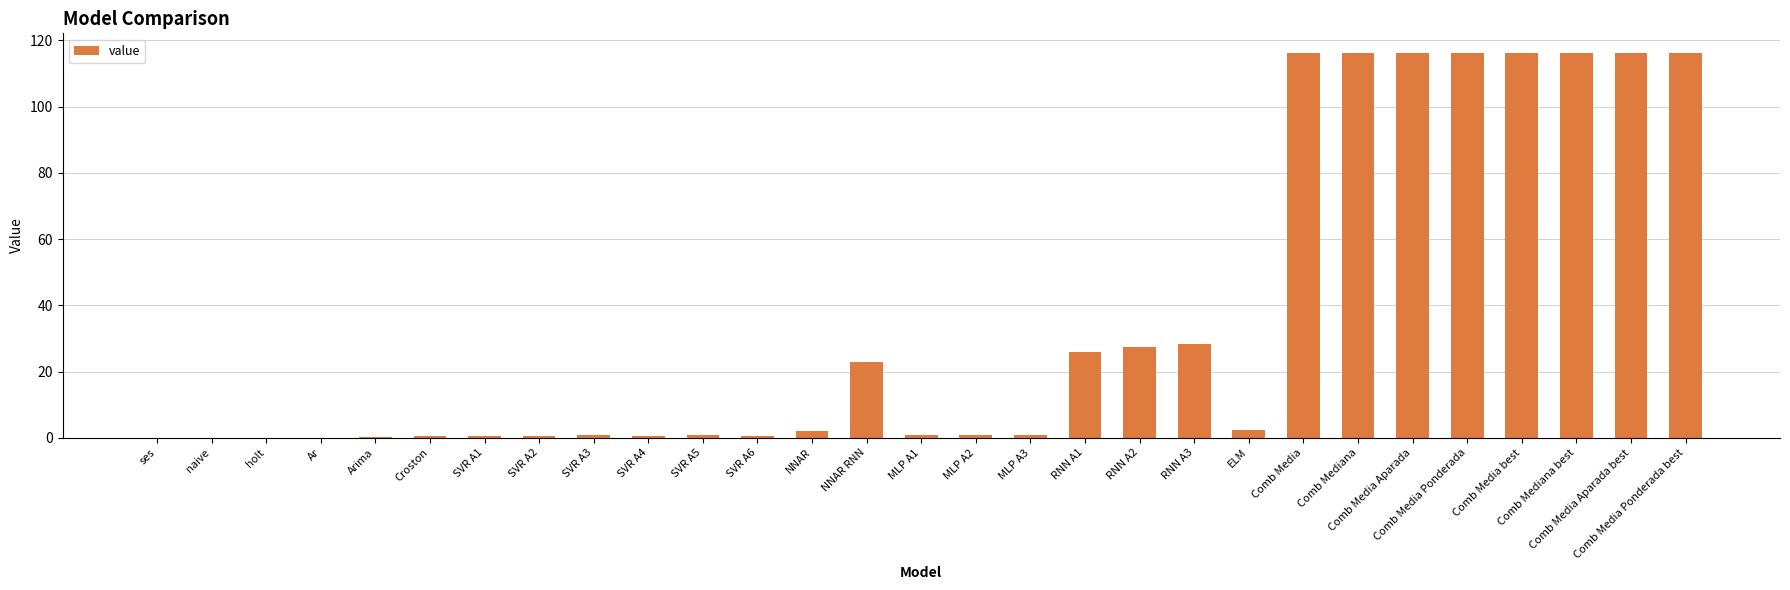

What is the sum of all values?

1046.8